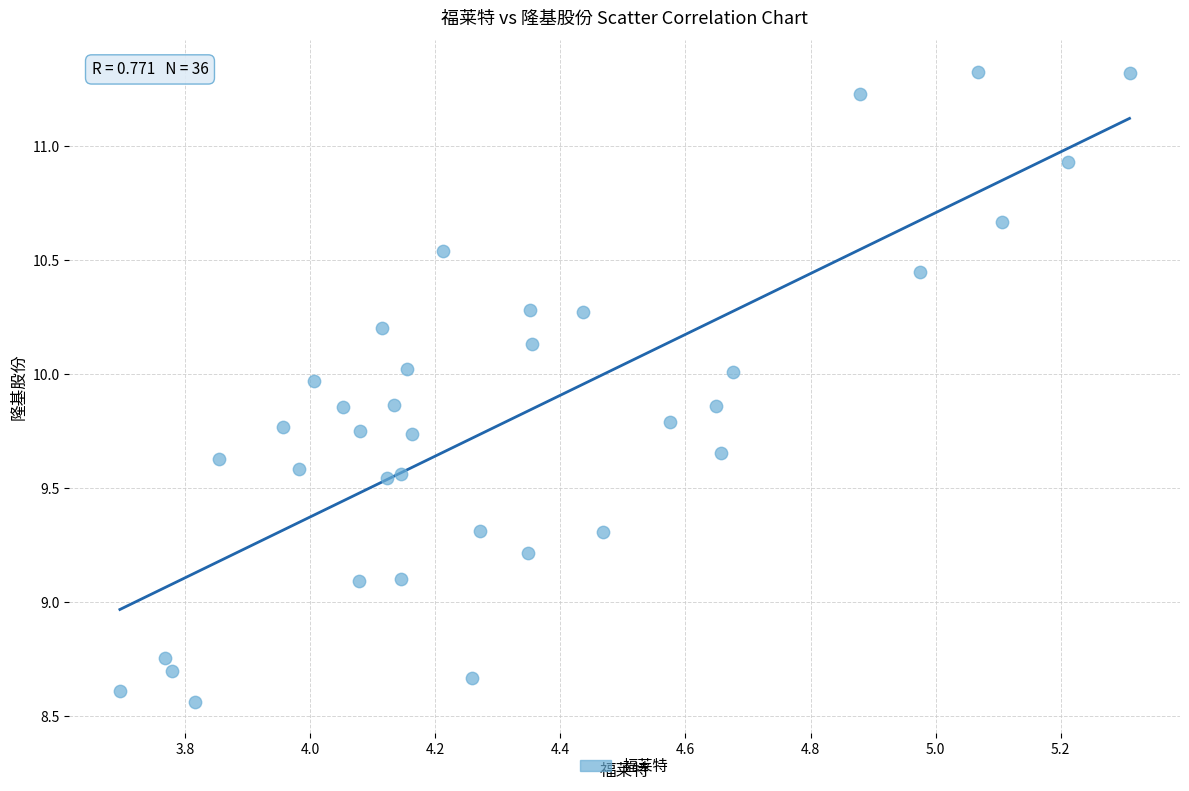

What is the range of Y values (max minus min)?

2.8